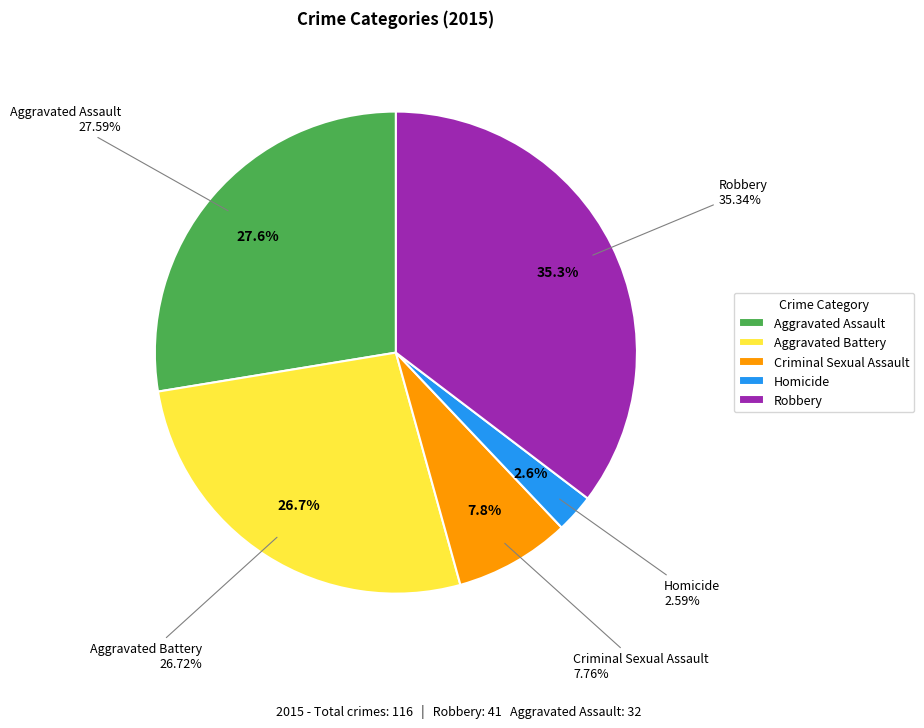

How many segments does this pie chart have?

5